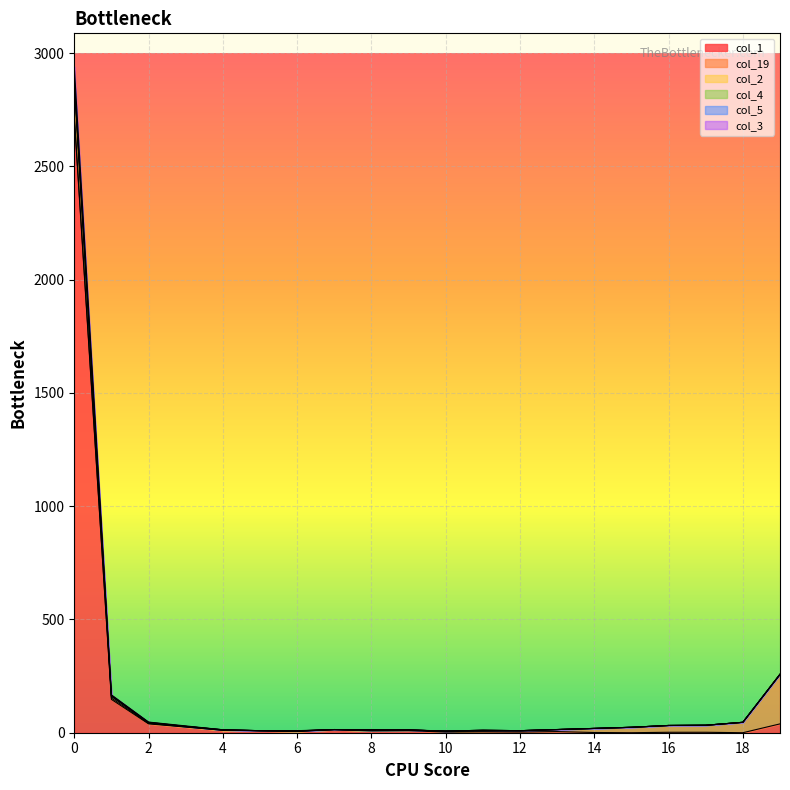

Between 13 and 1, which is larger?

1